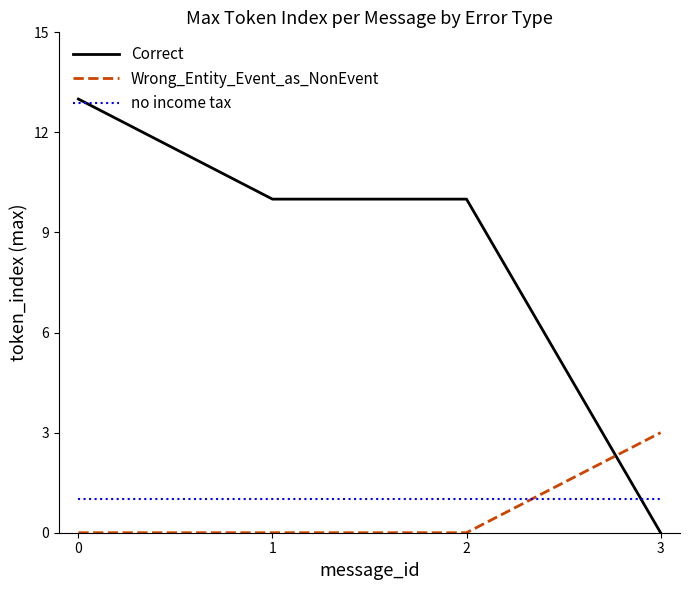

What is the difference between the highest and lowest values at 0?

13